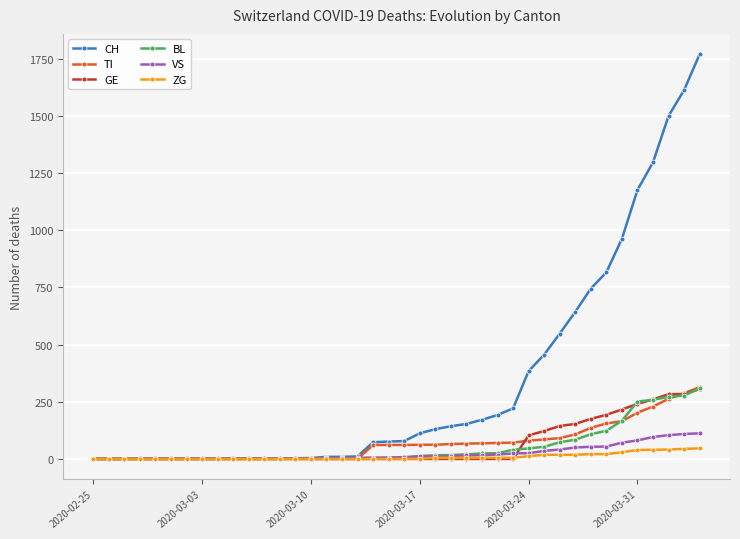

Which series has the largest total across all categories?

CH